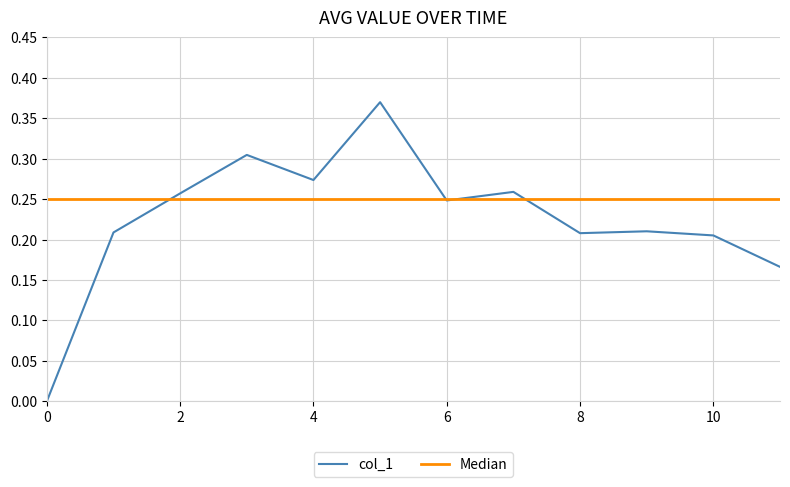

Which series has the largest range (max minus min)?

col_1